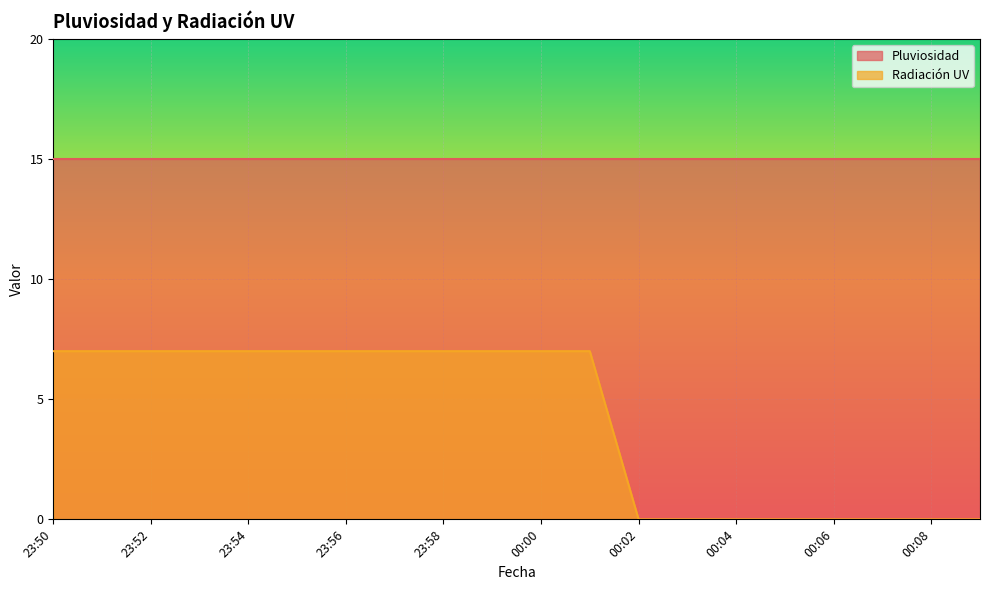

What is the minimum value for Pluviosidad?

15